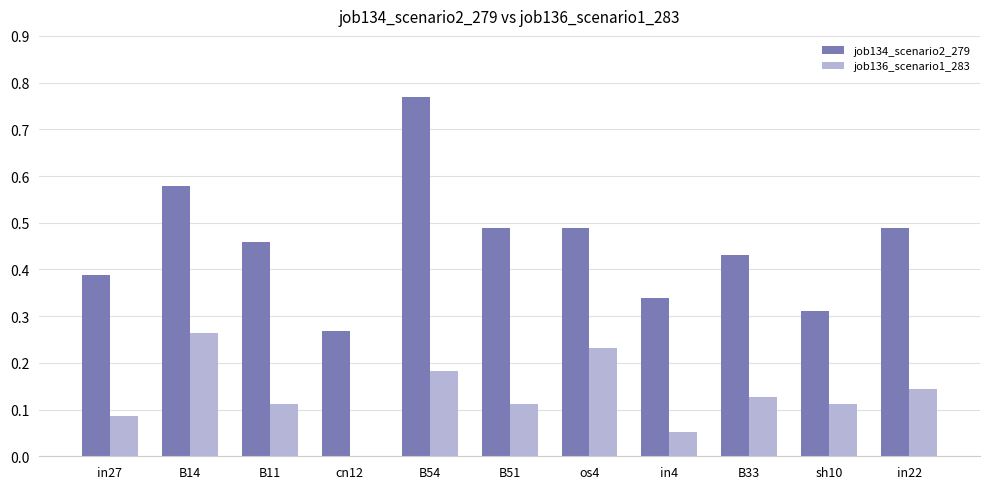

At which category is the sum across all series the highest?

B54